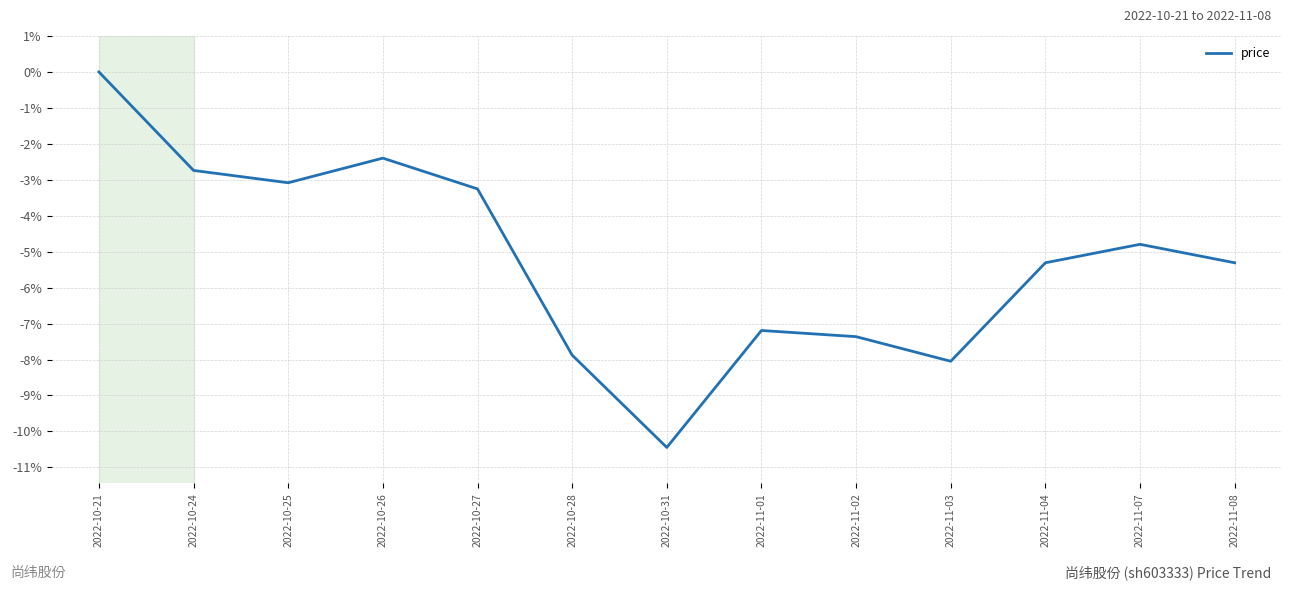

What position from the right is 2022-11-01?

6